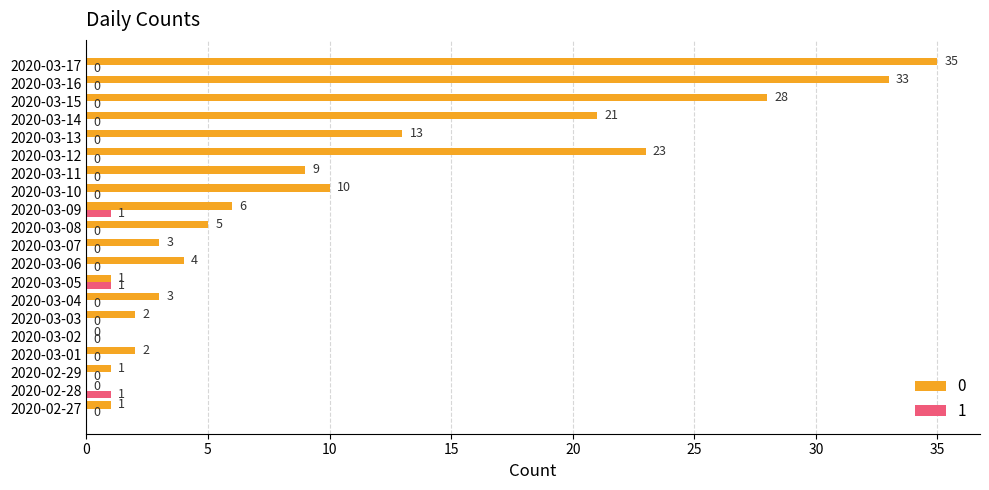

At which category does the chart reach its peak across all series?

2020-03-17